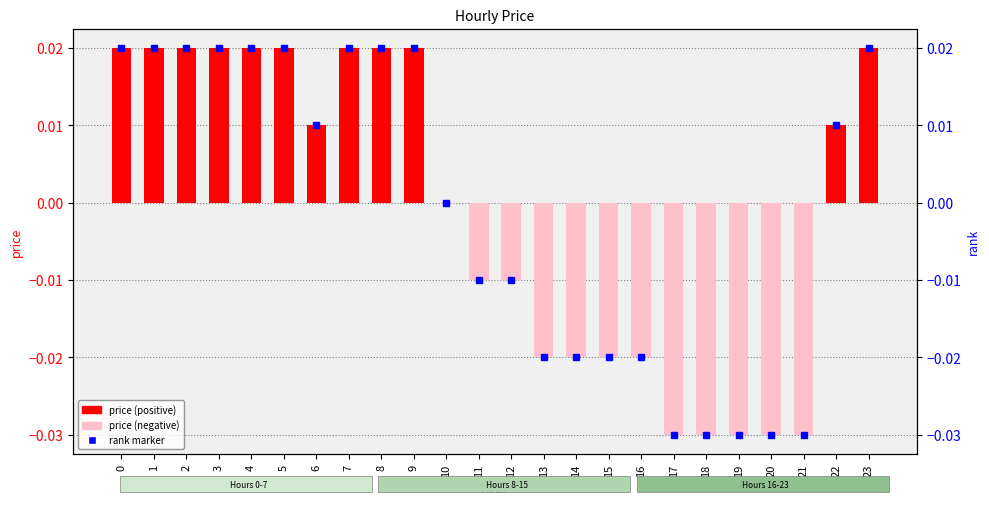

How many values are below zero?

11